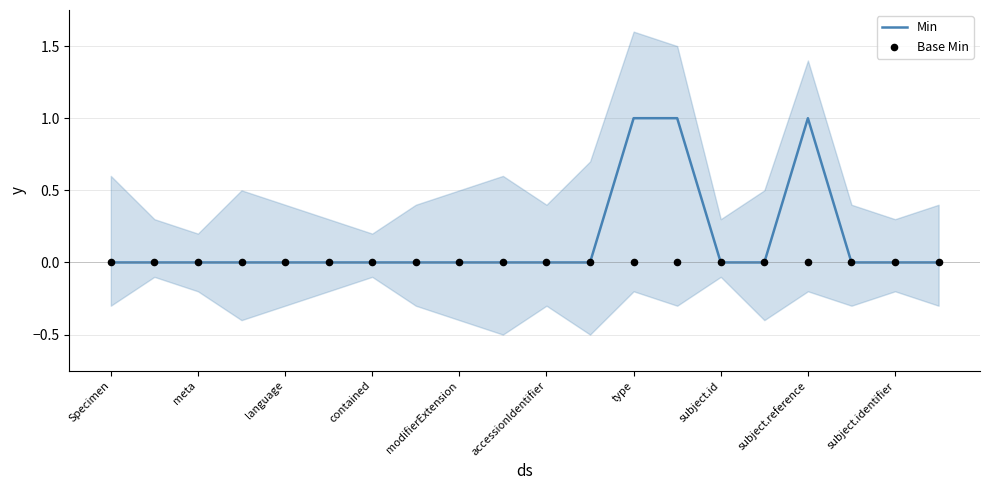

The Min series shows 0 at type. True or false?

False